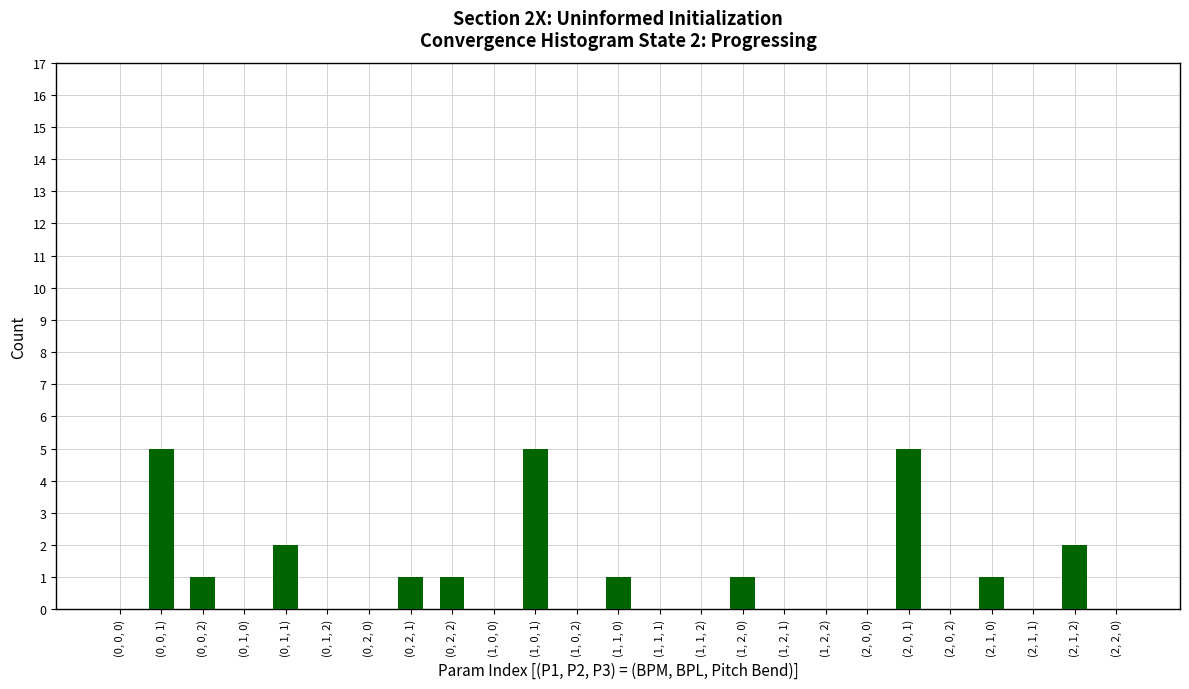

Reading left to right, extract all data points from this chart.

0	5	1	0	2	0	0	1	1	0	5	0	1	0	0	1	0	0	0	5	0	1	0	2	0